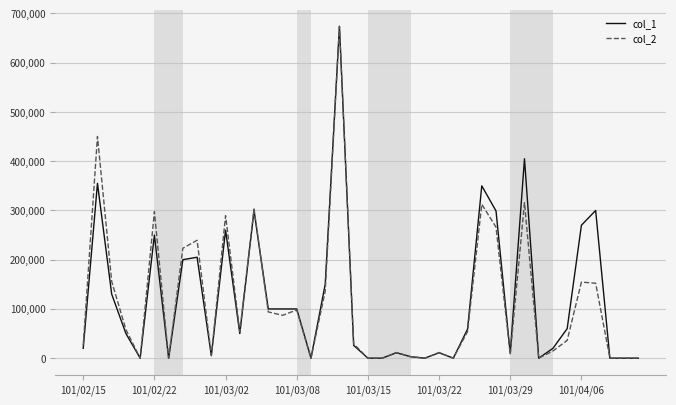

Which series has the largest range (max minus min)?

col_1